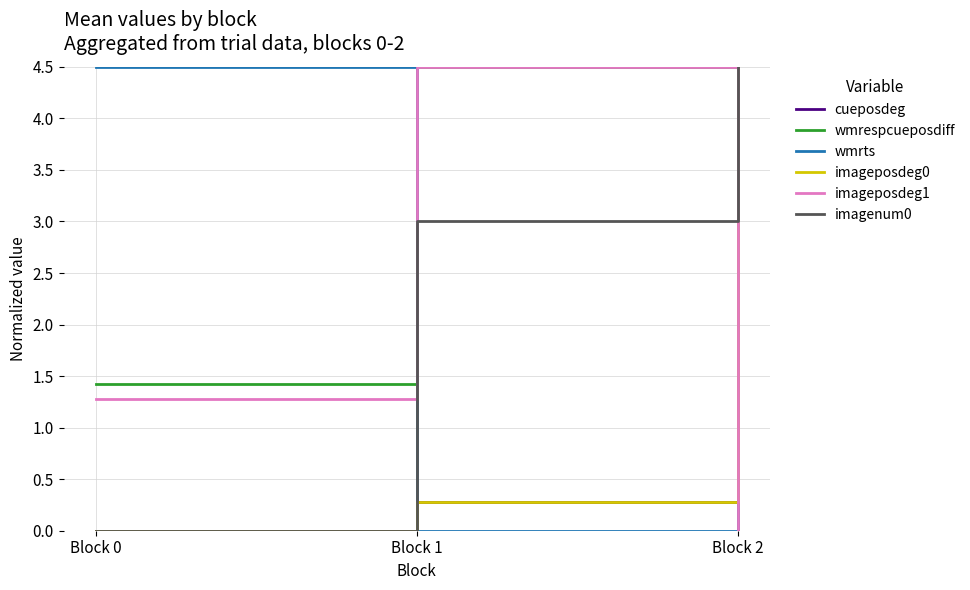

What value does the cueposdeg series have at Block 1?

0.3